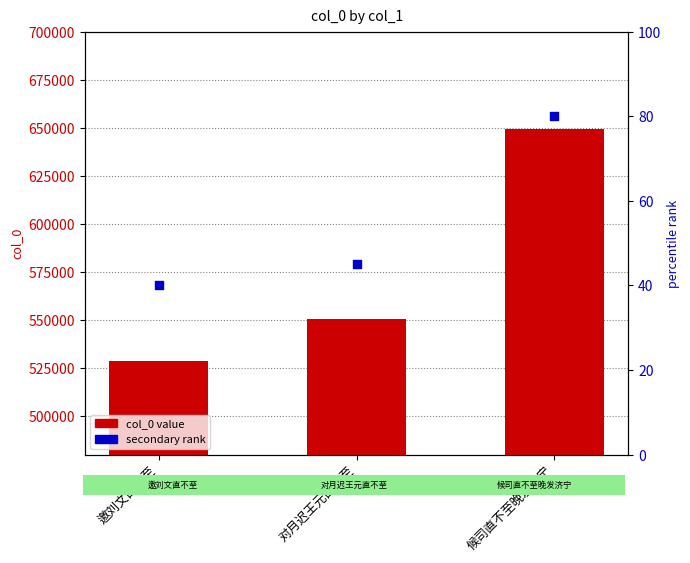

Which series has the largest total across all categories?

col_0